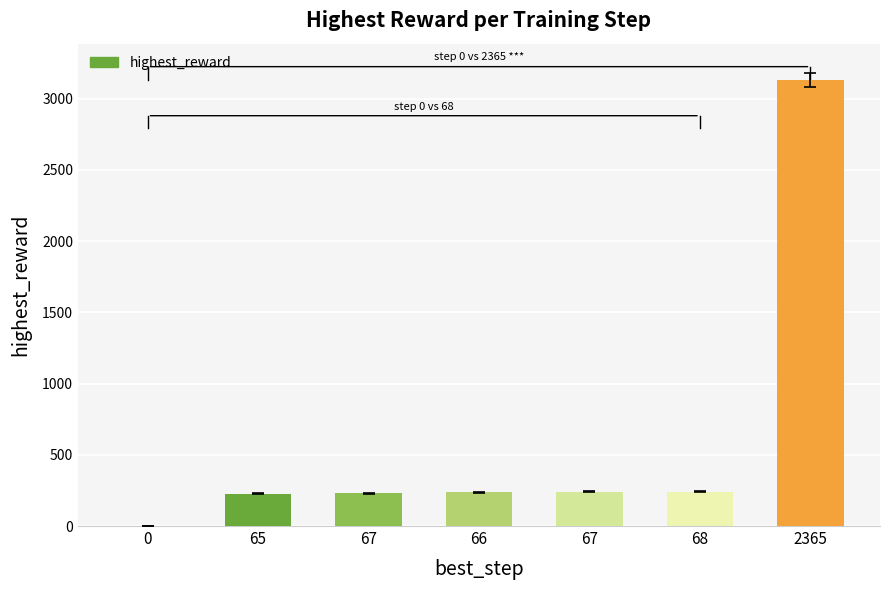

At which label does the data first exceed 238?

67